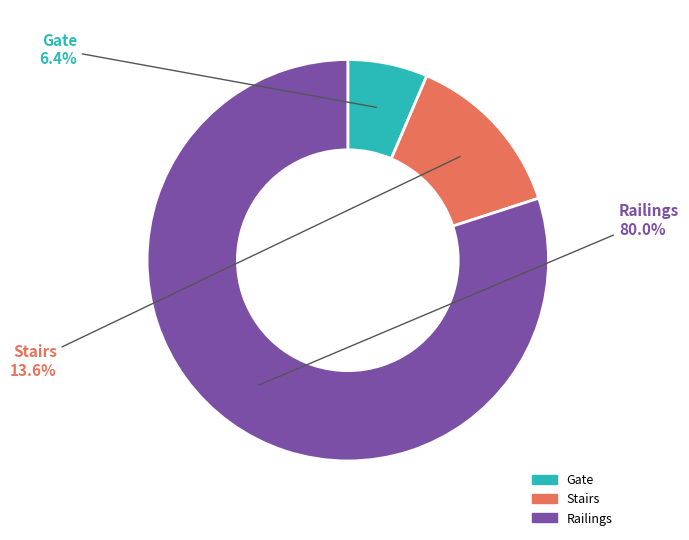

What is the ratio of the value at Railings to the value at Stairs?

5.9